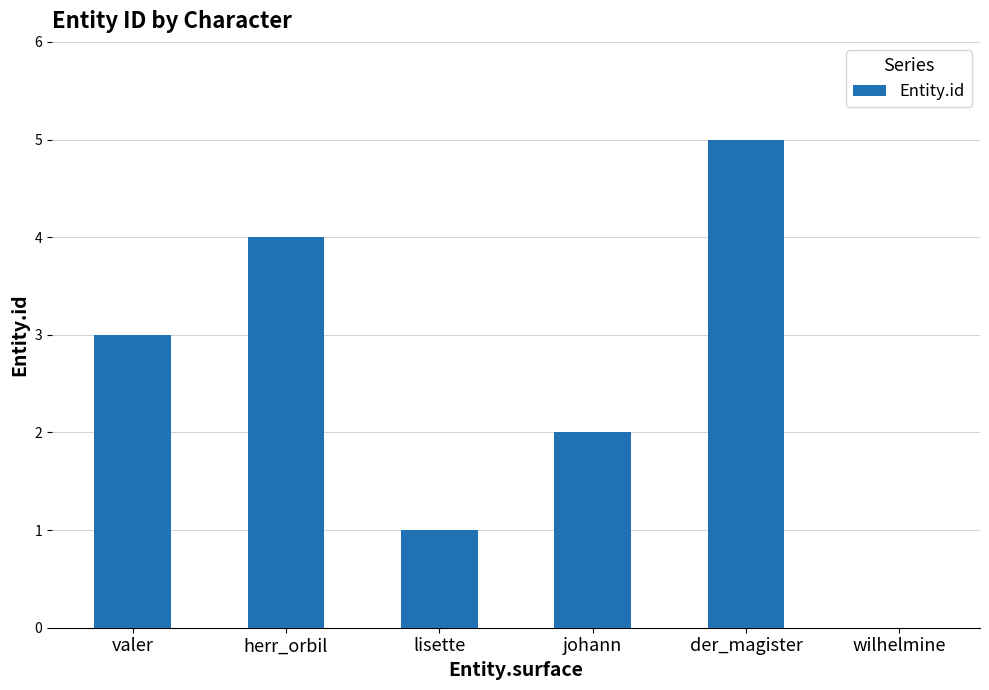

How many distinct data groups are displayed?

1